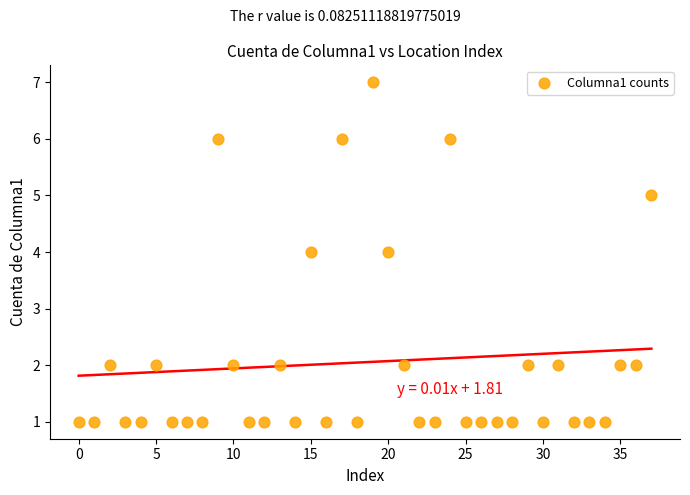

What is the range of Y values (max minus min)?

6